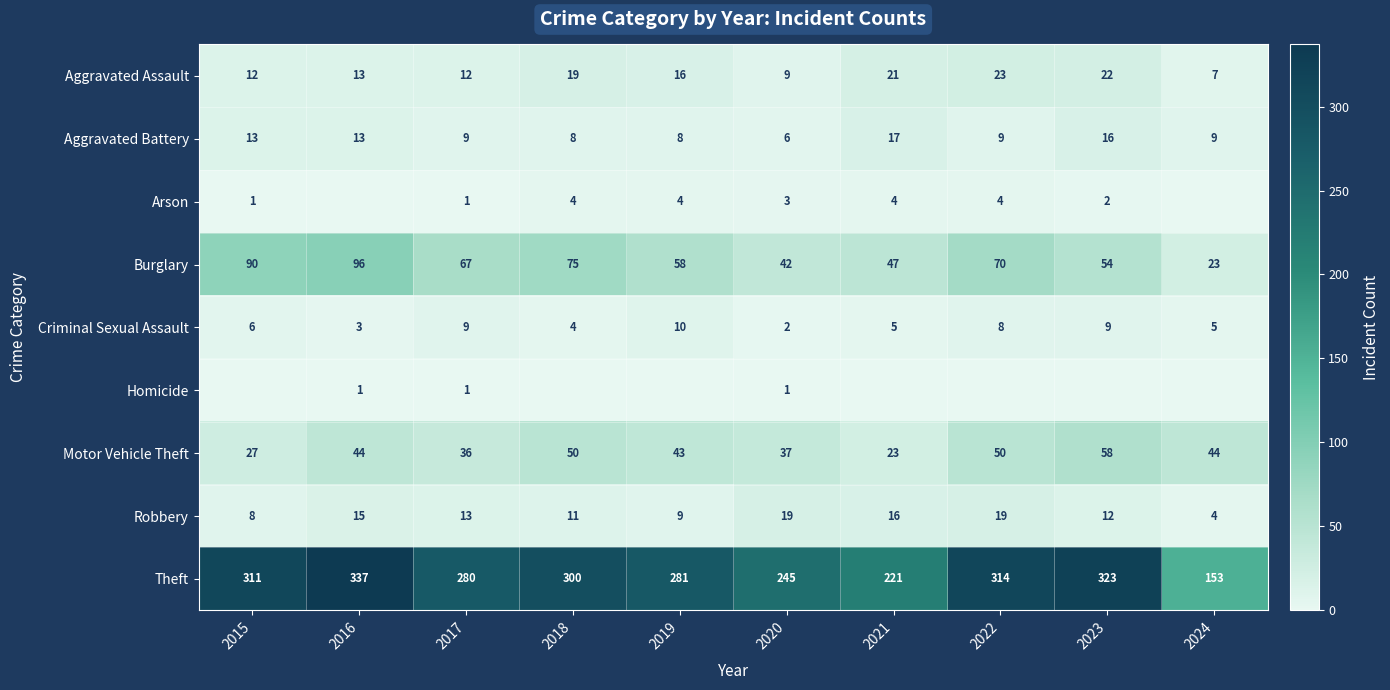

Which has a higher value, 2021 or 2022?

2022